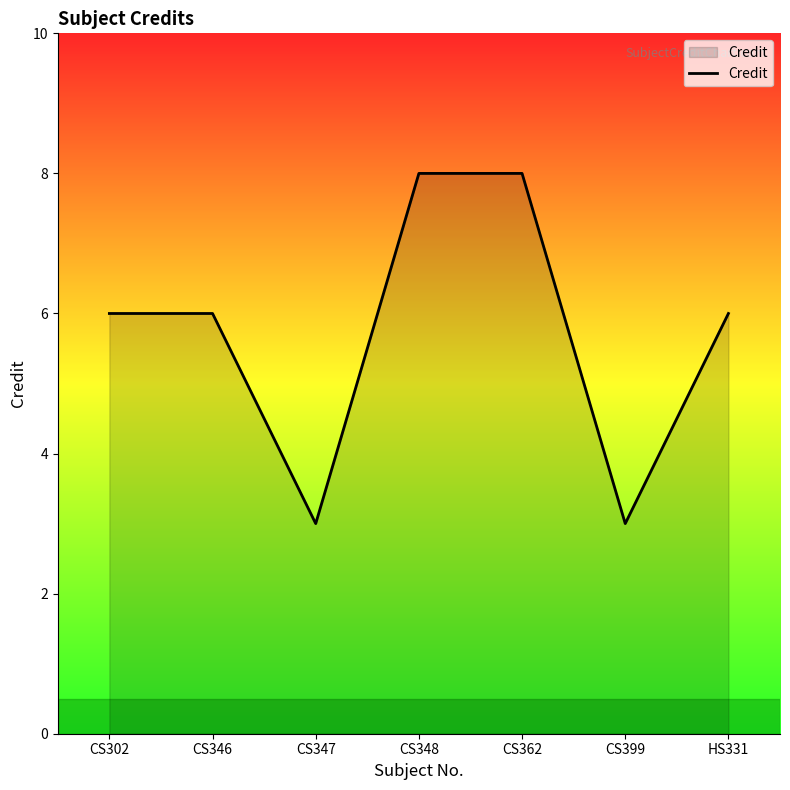

What is the smallest value displayed?

3